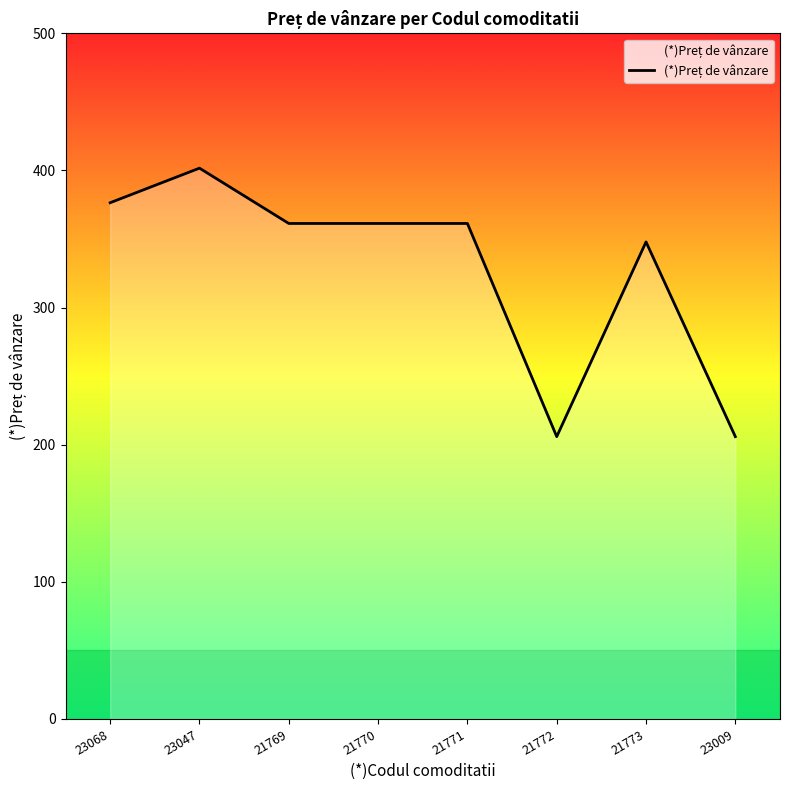

The value at 23009 is 205.9. True or false?

True